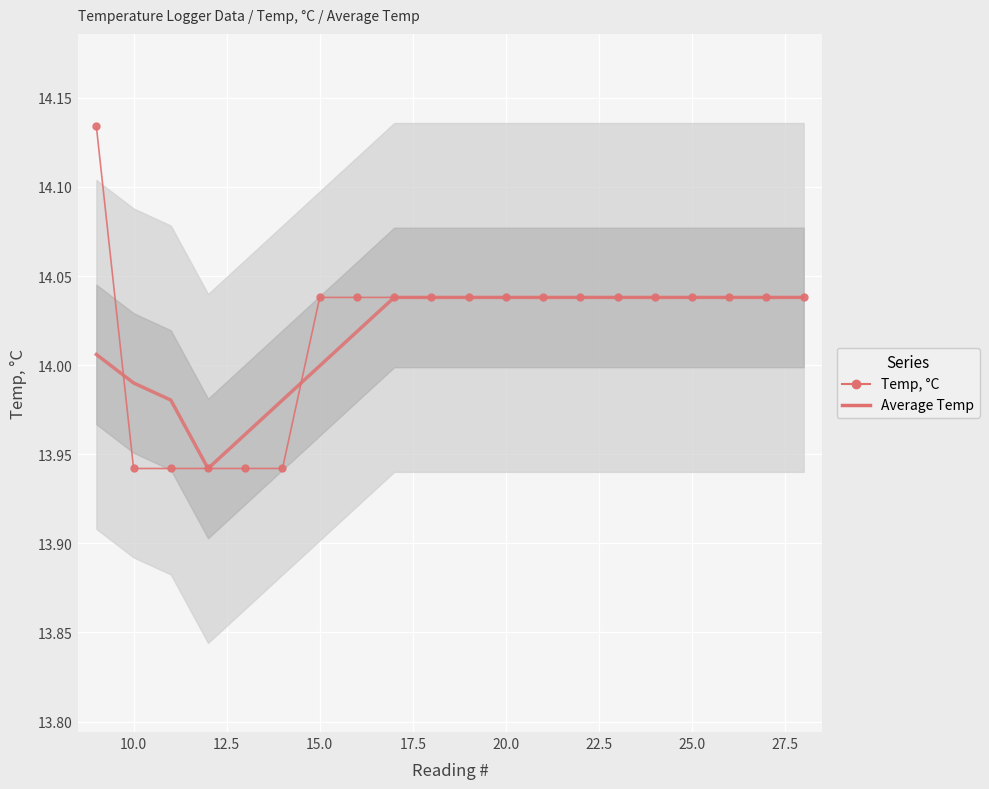

Reading left to right, what are all the values shown in this chart?

Average Temp: 14.0	14.0	14.0	13.9	14.0	14.0	14.0	14.0	14.0	14.0	14.0	14.0	14.0	14.0	14.0	14.0	14.0	14.0	14.0	14.0
Temp, °C: 14.1	13.9	13.9	13.9	13.9	13.9	14.0	14.0	14.0	14.0	14.0	14.0	14.0	14.0	14.0	14.0	14.0	14.0	14.0	14.0